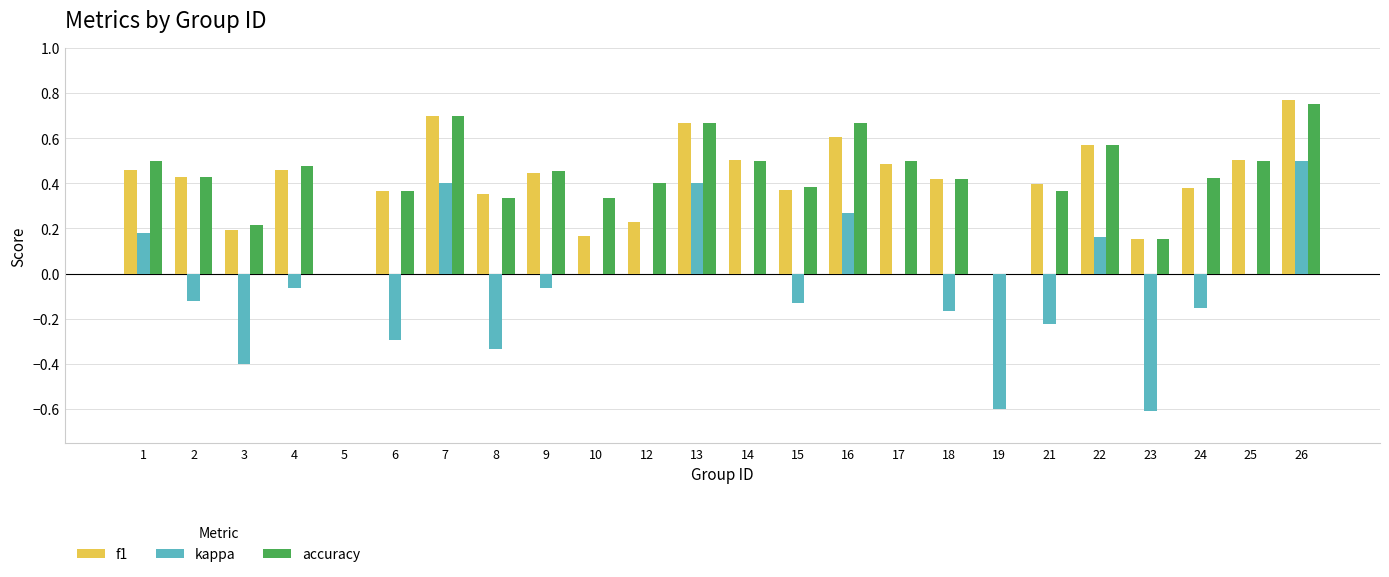

Which series has the widest spread of values?

kappa